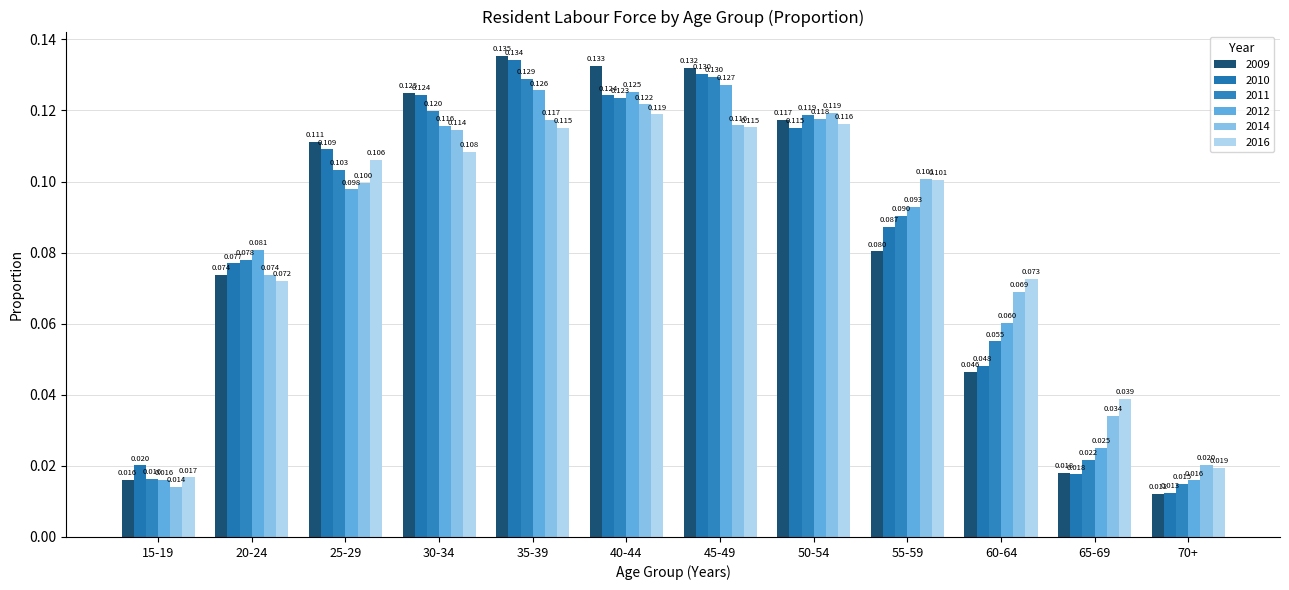

What is the maximum value for 2009?

0.1